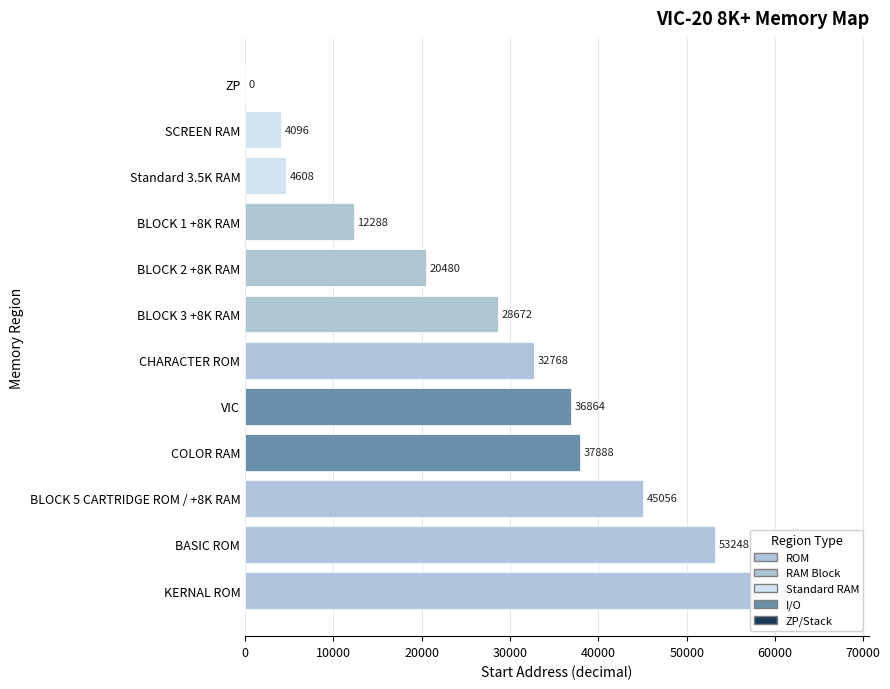

Count the number of categories in the chart.

12